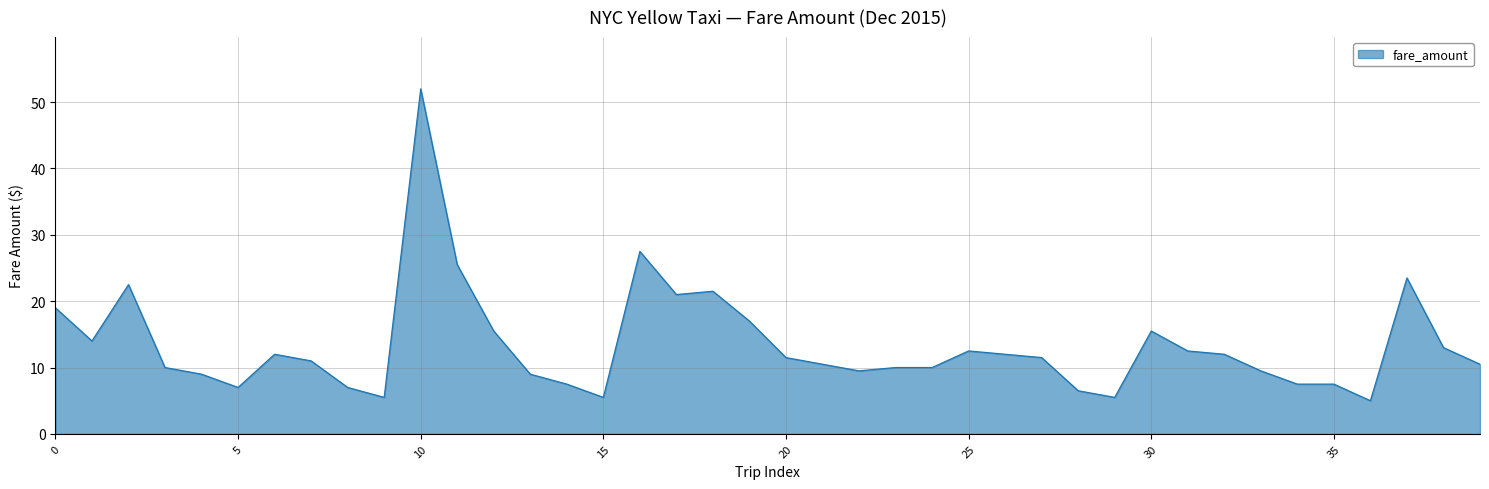

What is the minimum value shown in the chart?

5.0